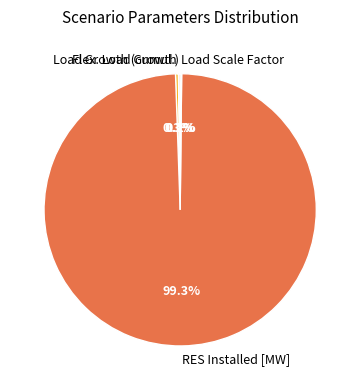

True or false: RES Installed [MW] accounts for 99% of the total.

True